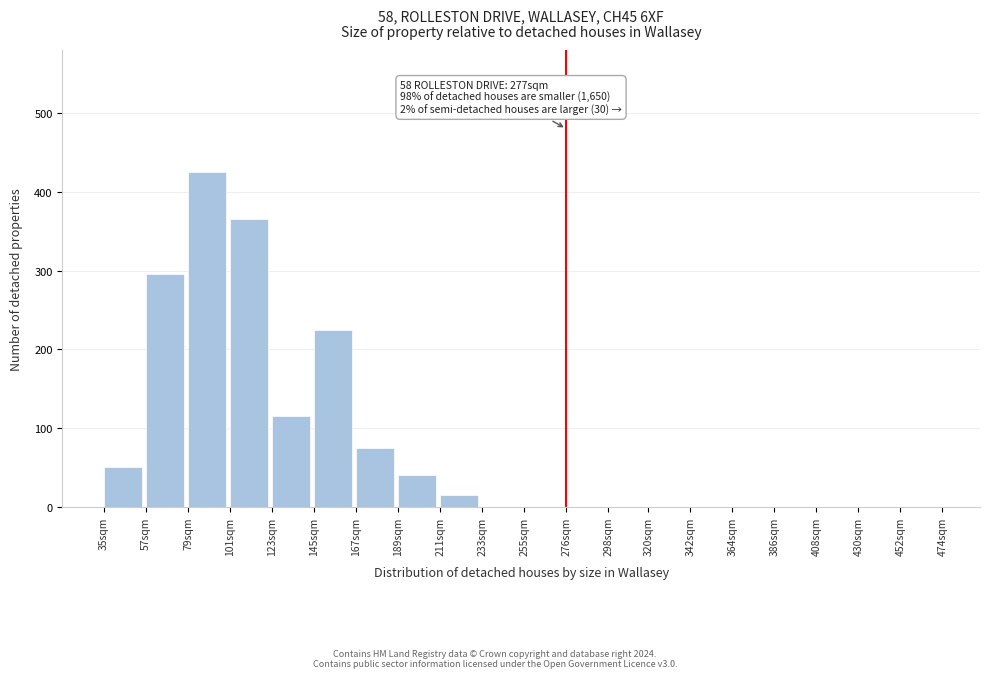

Reading right to left, transcribe all the data shown in this chart.

452sqm=0	430sqm=0	408sqm=0	386sqm=0	364sqm=0	342sqm=0	320sqm=0	298sqm=0	276sqm=0	255sqm=0	233sqm=0	211sqm=15	189sqm=40	167sqm=75	145sqm=225	123sqm=115	101sqm=365	79sqm=425	57sqm=295	35sqm=50